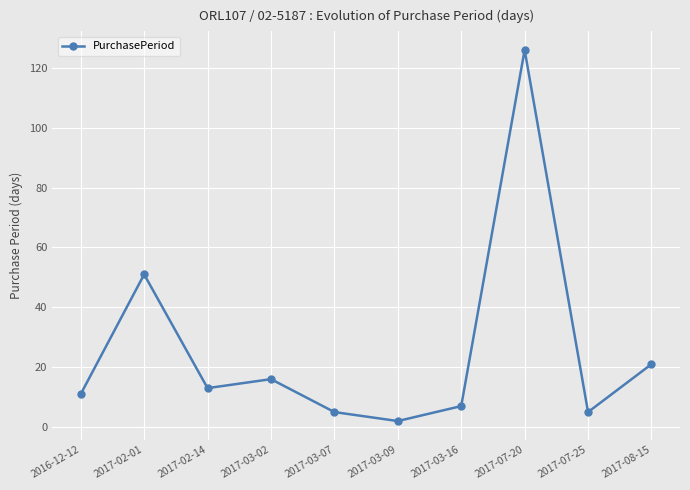

At which label is the value closest to 64?

2017-02-01